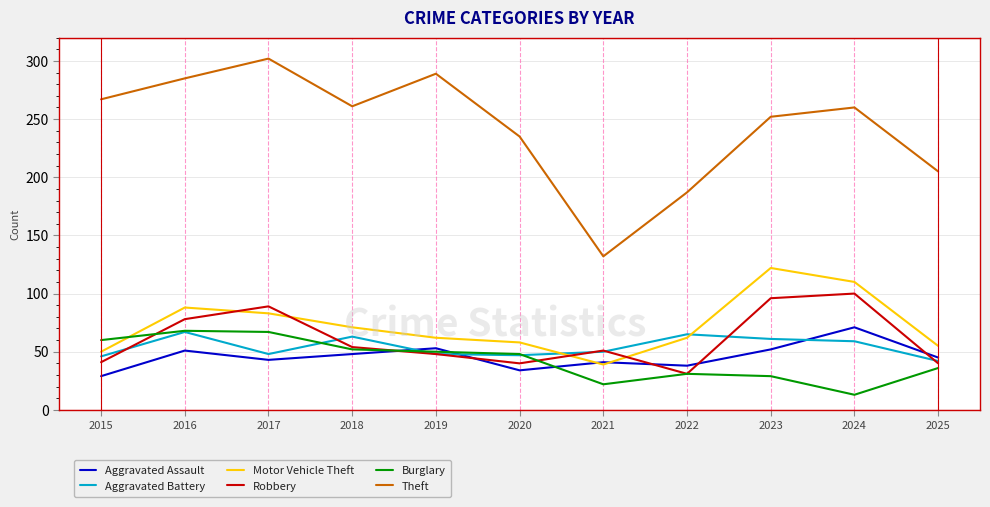

Between 2015 and 2017, which series saw the biggest shift?

Robbery